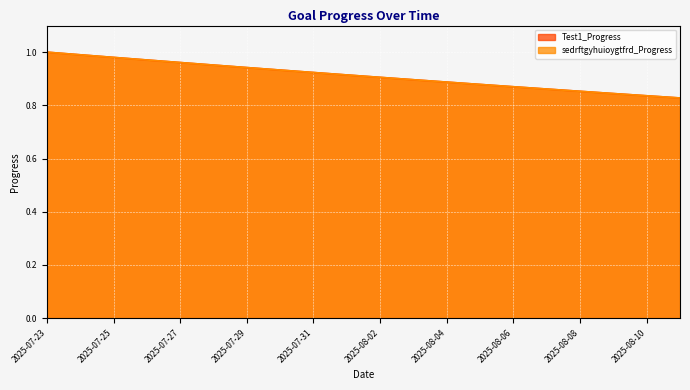

The Test1_Progress series shows 0.4 at 2025-08-10. True or false?

False